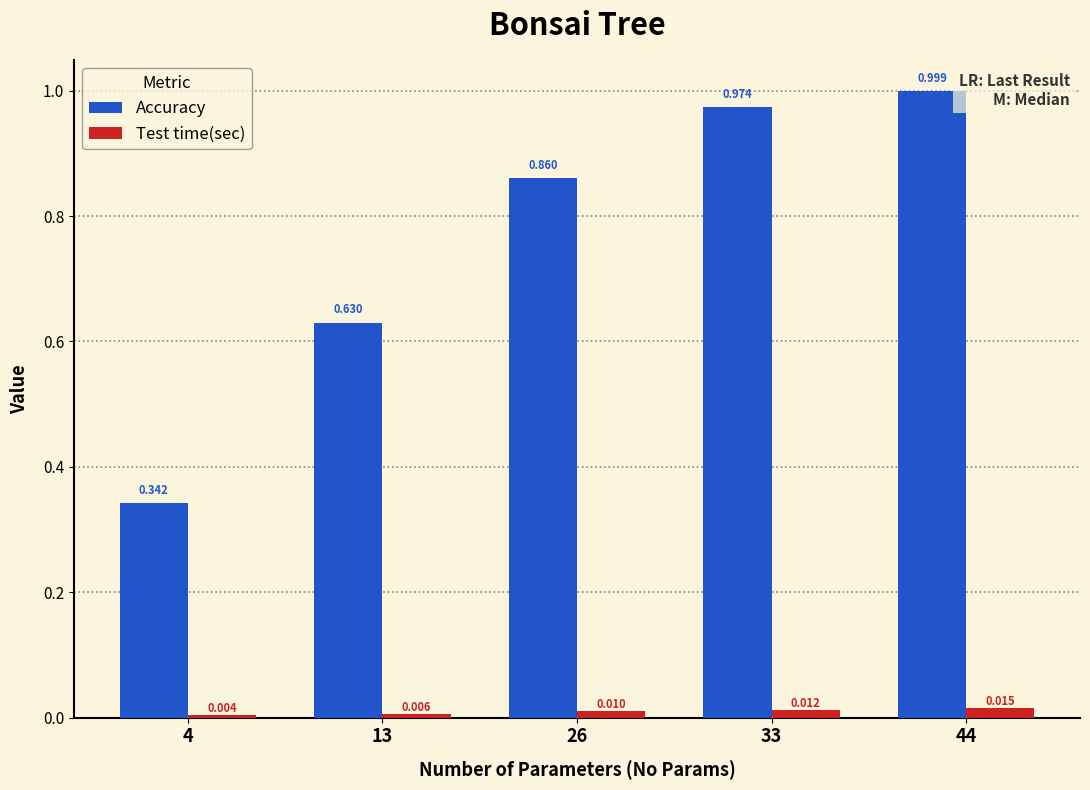

Which series has the widest spread of values?

Accuracy